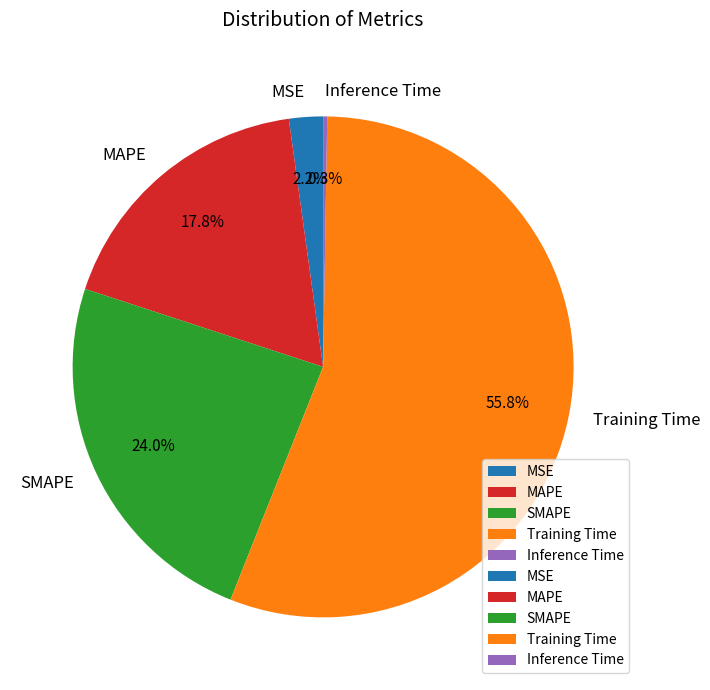

Which slice is the largest?

Training Time